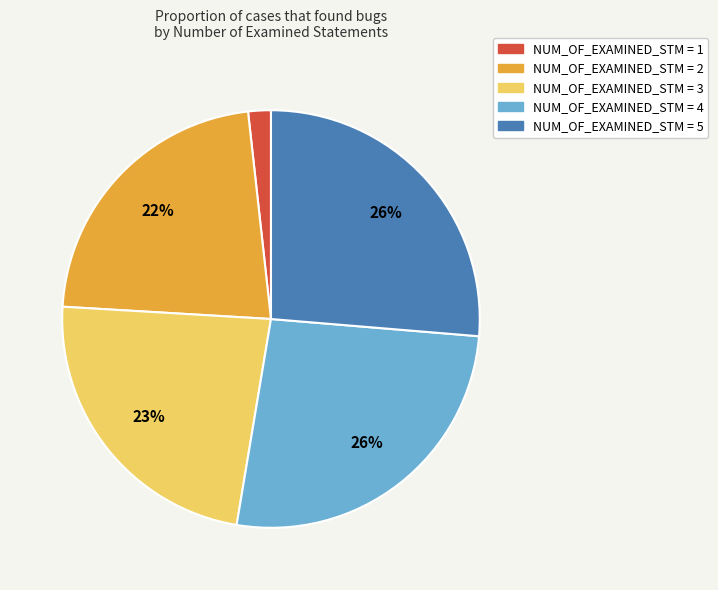

Is there a majority slice in this chart?

No